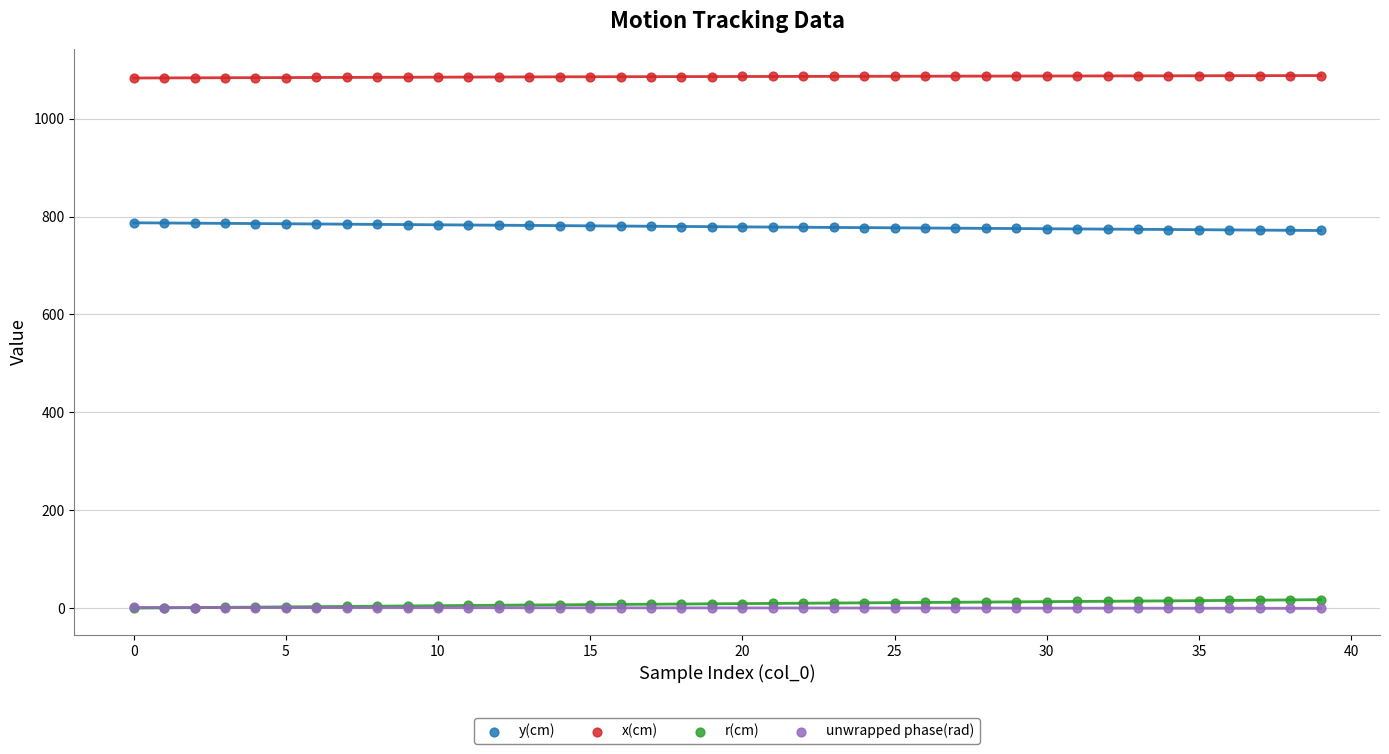

What are all the series names shown in the legend?

y(cm), x(cm), r(cm), unwrapped phase(rad)